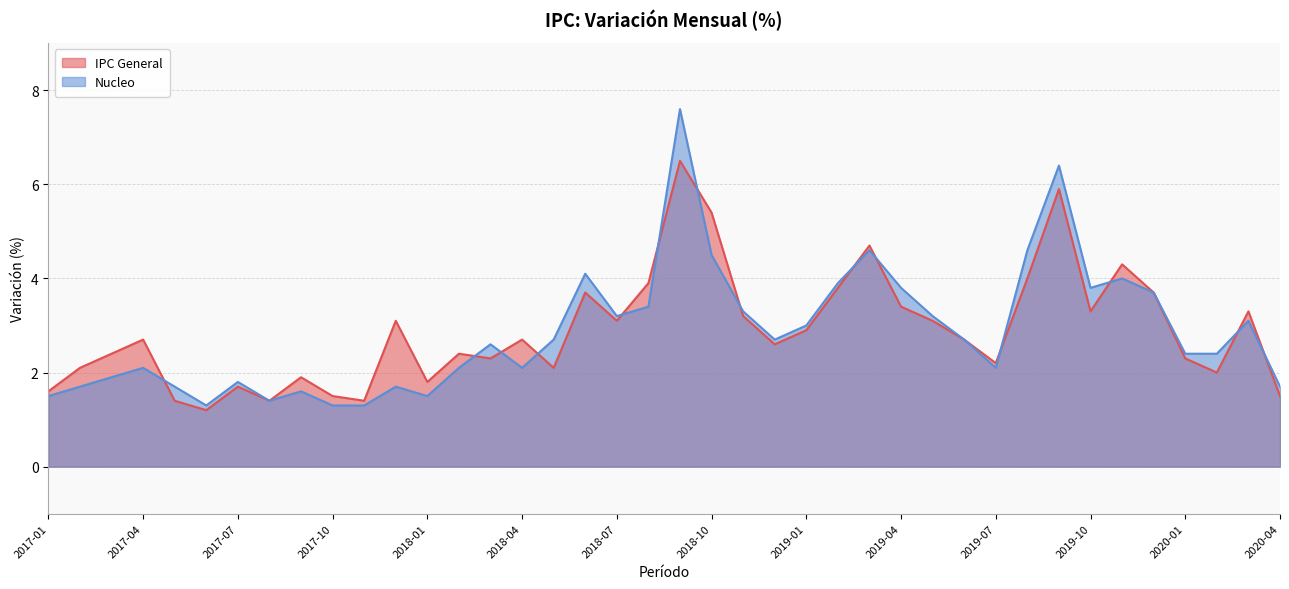

Reading left to right, what are all the values shown in this chart?

IPC General: 2017-01=1.6	2017-02=2.1	2017-03=2.4	2017-04=2.7	2017-05=1.4	2017-06=1.2	2017-07=1.7	2017-08=1.4	2017-09=1.9	2017-10=1.5	2017-11=1.4	2017-12=3.1	2018-01=1.8	2018-02=2.4	2018-03=2.3	2018-04=2.7	2018-05=2.1	2018-06=3.7	2018-07=3.1	2018-08=3.9	2018-09=6.5	2018-10=5.4	2018-11=3.2	2018-12=2.6	2019-01=2.9	2019-02=3.8	2019-03=4.7	2019-04=3.4	2019-05=3.1	2019-06=2.7	2019-07=2.2	2019-08=4.0	2019-09=5.9	2019-10=3.3	2019-11=4.3	2019-12=3.7	2020-01=2.3	2020-02=2.0	2020-03=3.3	2020-04=1.5
Nucleo: 2017-01=1.5	2017-02=1.7	2017-03=1.9	2017-04=2.1	2017-05=1.7	2017-06=1.3	2017-07=1.8	2017-08=1.4	2017-09=1.6	2017-10=1.3	2017-11=1.3	2017-12=1.7	2018-01=1.5	2018-02=2.1	2018-03=2.6	2018-04=2.1	2018-05=2.7	2018-06=4.1	2018-07=3.2	2018-08=3.4	2018-09=7.6	2018-10=4.5	2018-11=3.3	2018-12=2.7	2019-01=3.0	2019-02=3.9	2019-03=4.6	2019-04=3.8	2019-05=3.2	2019-06=2.7	2019-07=2.1	2019-08=4.6	2019-09=6.4	2019-10=3.8	2019-11=4.0	2019-12=3.7	2020-01=2.4	2020-02=2.4	2020-03=3.1	2020-04=1.7